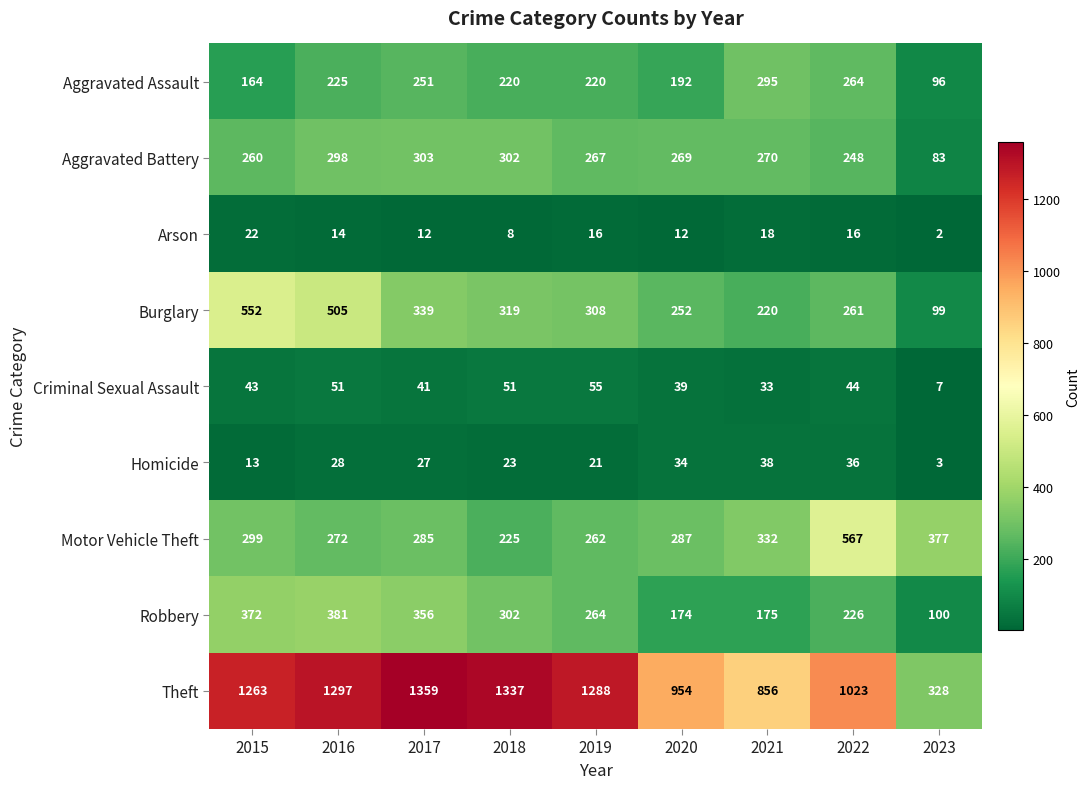

Is it true that Aggravated Assault equals 295 at 2021?

True